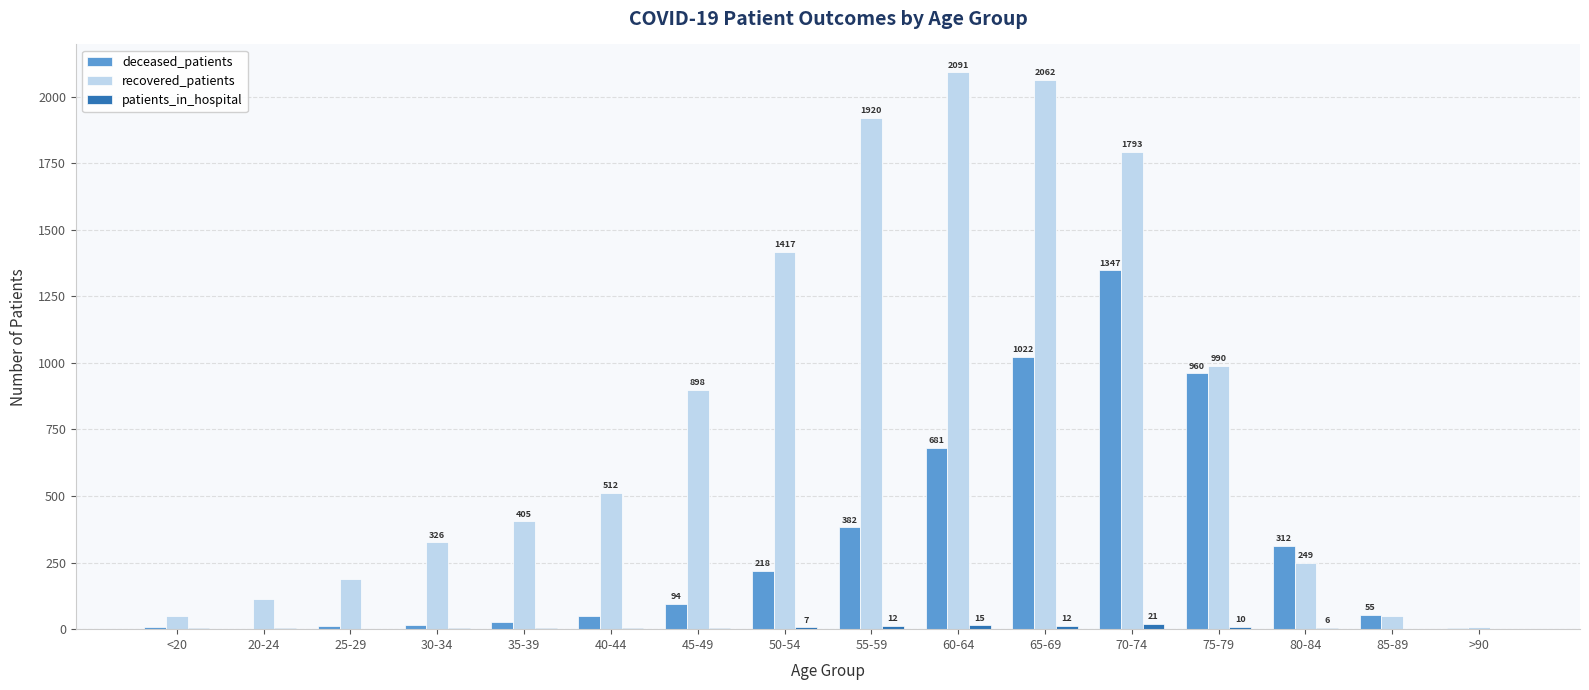

At which label is recovered_patients closest to 1050?

75-79